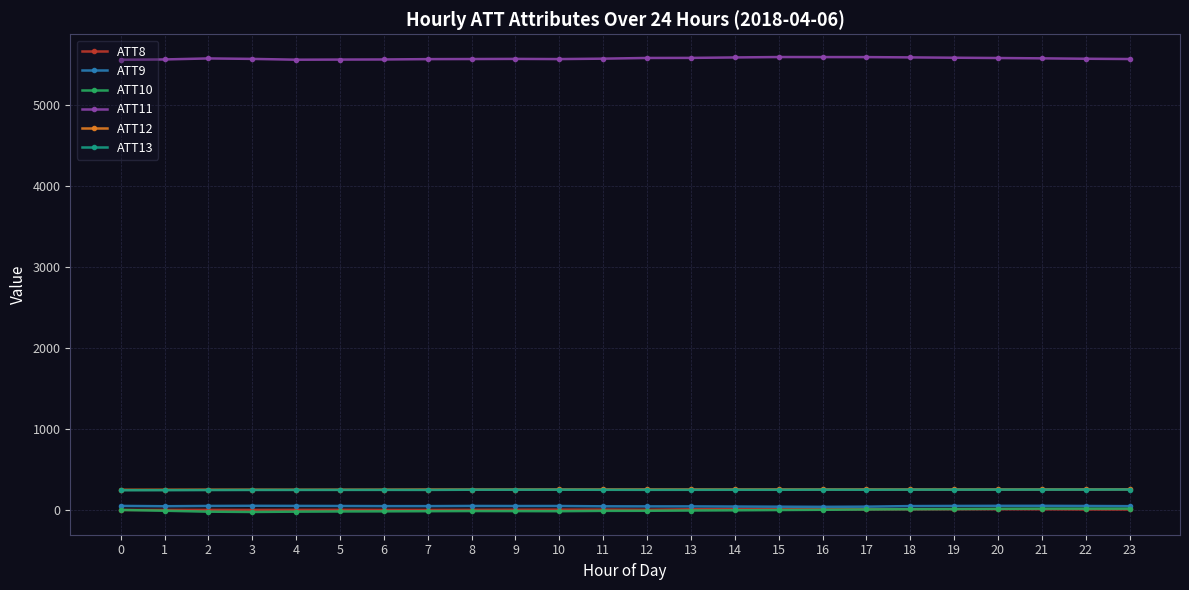

True or false: ATT13 and ATT10 cross at least once.

False